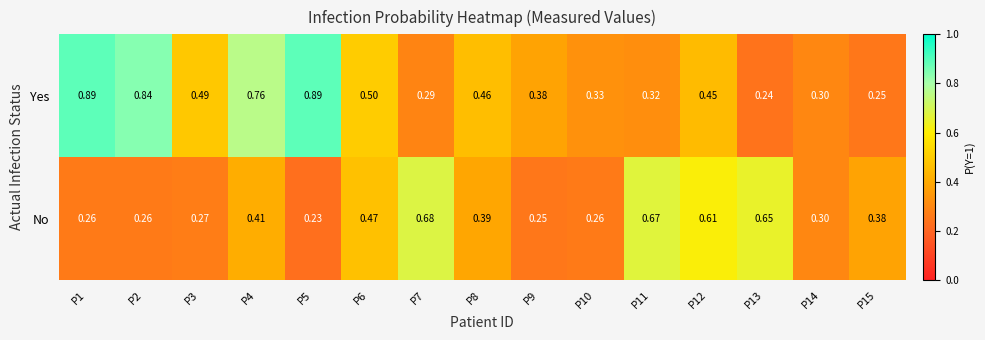

At which category does the chart reach its minimum across all series?

P5